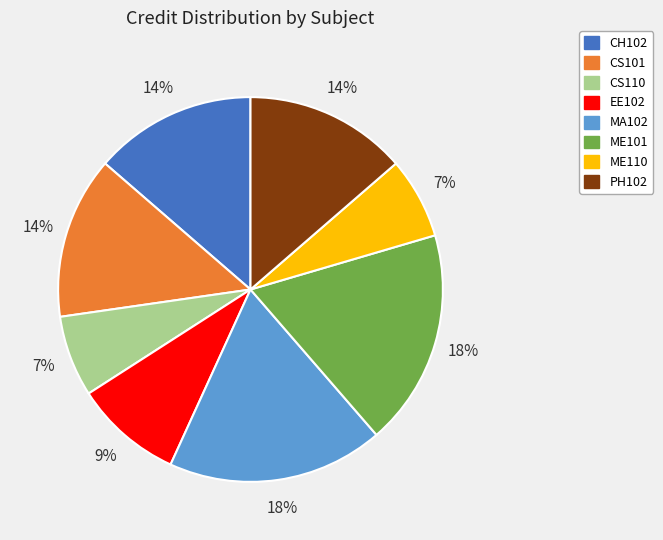

Approximately how many times larger is the value at CS110 compared to CS101?

0.5